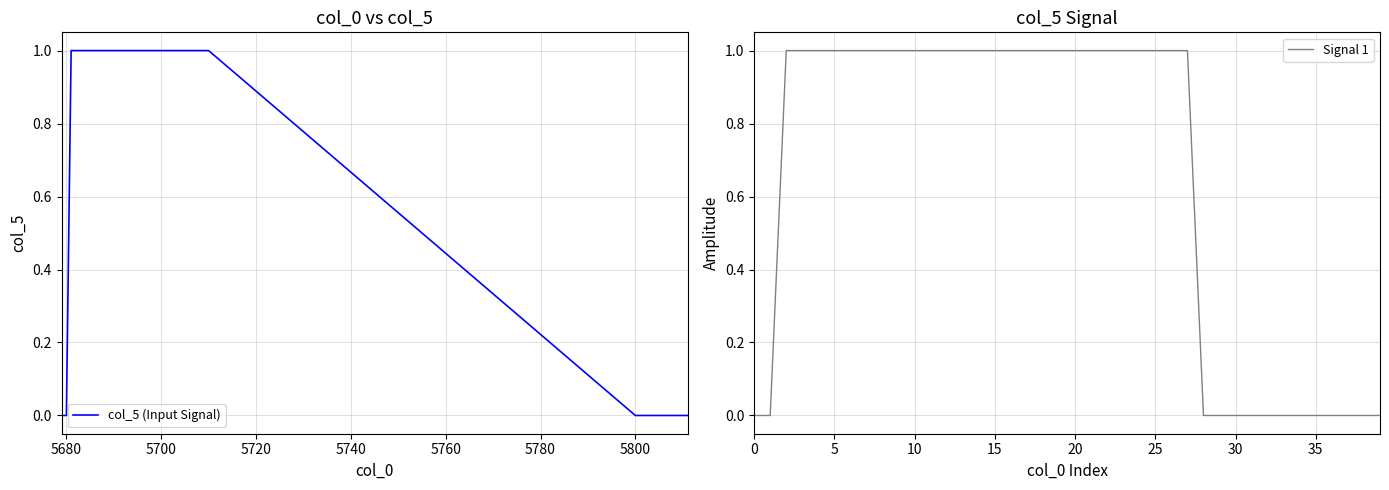

What is the difference between the maximum and minimum values in the Signal 1 series?

1